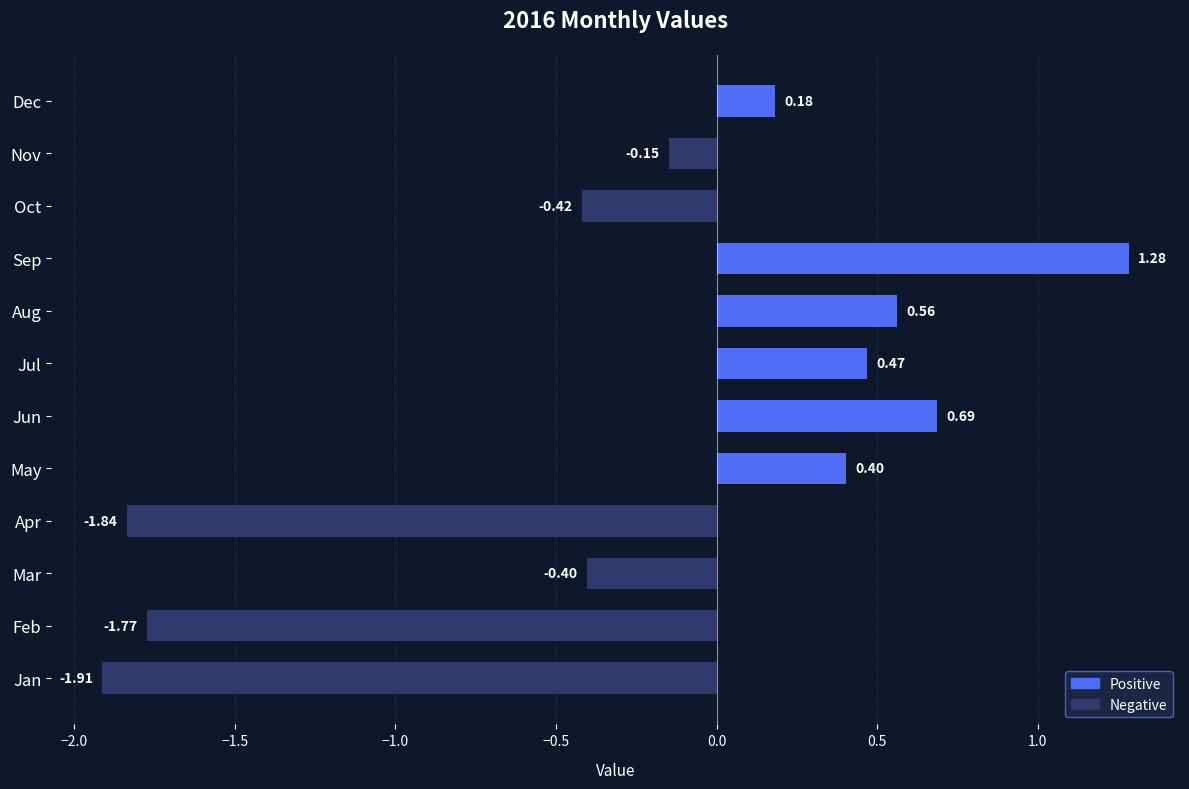

Which label corresponds to the smallest value in the chart?

Jan